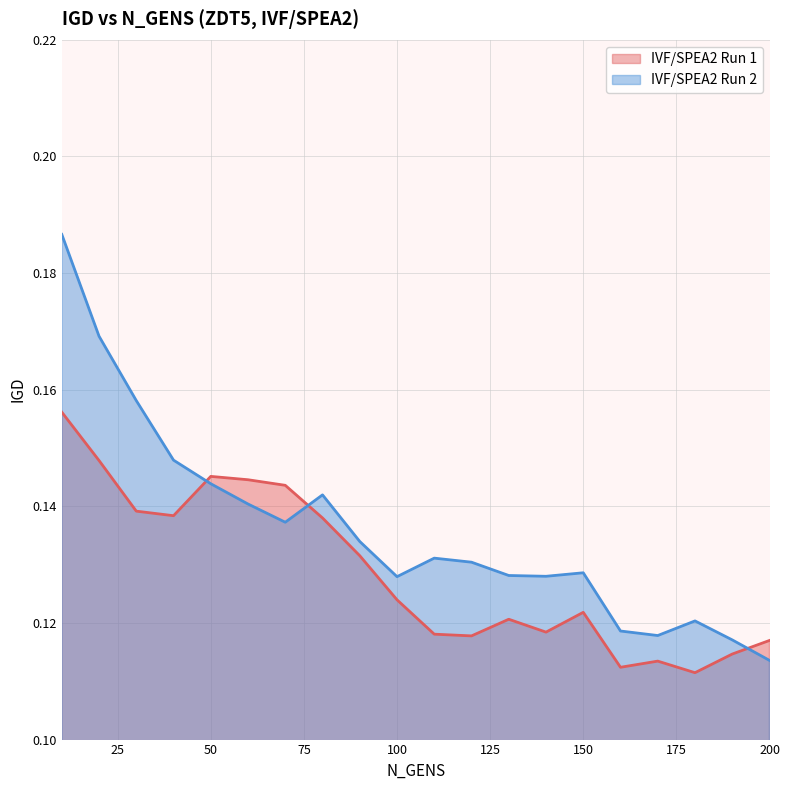

Does the chart have visible grid lines?

Yes